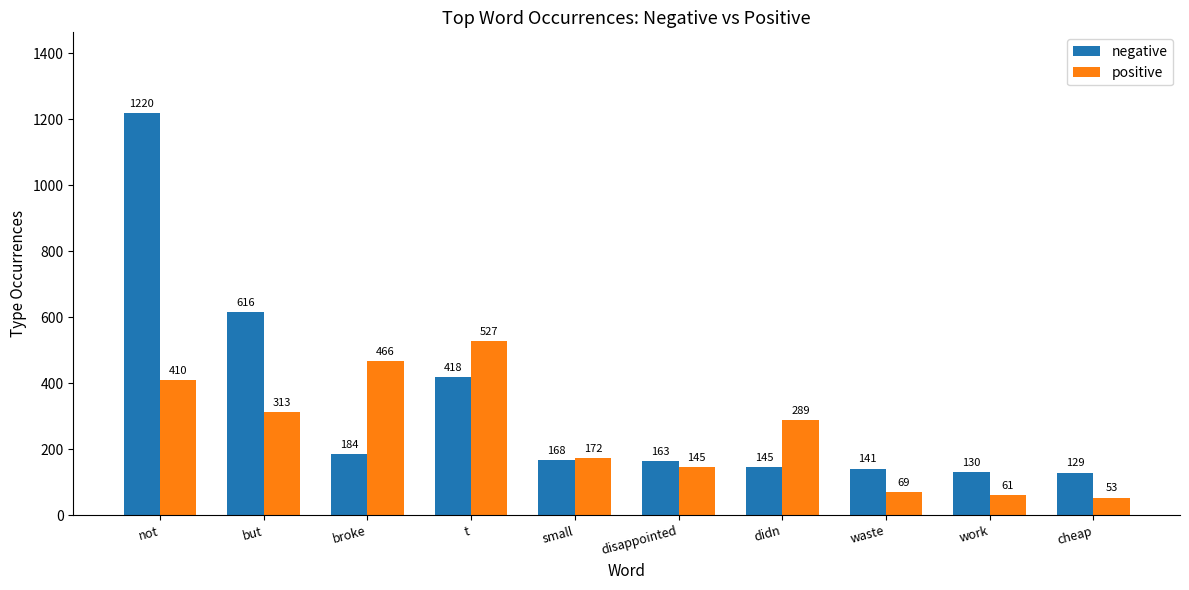

What is the total value across all series at broke?

650